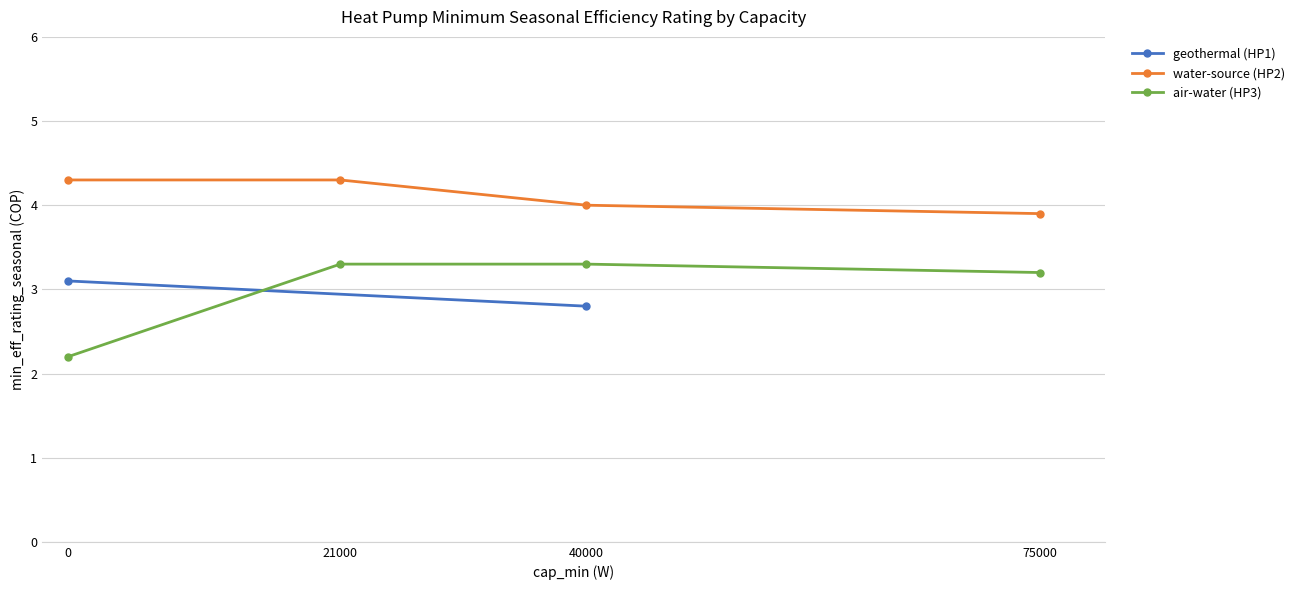

What is the highest value of the air-water (HP3) series?

3.3